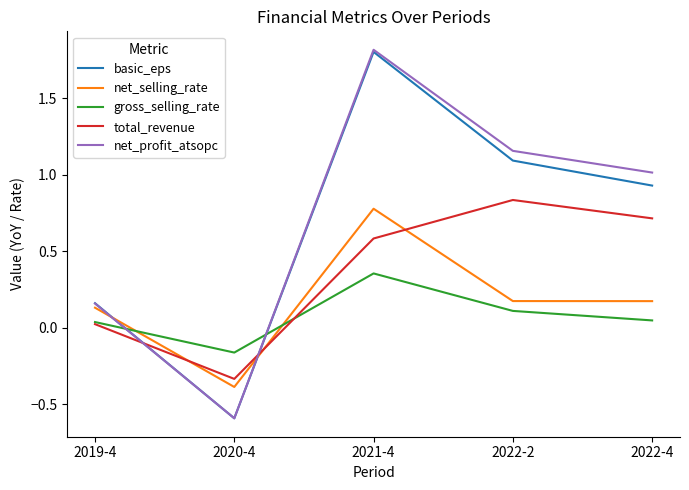

Is the value of net_profit_atsopc at 2022-4 greater than the value of total_revenue at 2019-4?

Yes